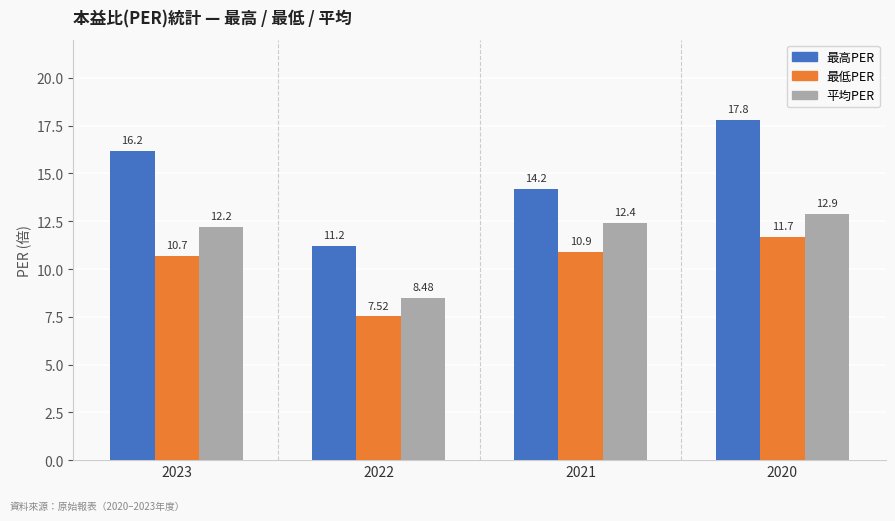

Reading left to right, list all the values displayed in this chart.

最高PER: 16.2	11.2	14.2	17.8
最低PER: 10.7	7.5	10.9	11.7
平均PER: 12.2	8.5	12.4	12.9